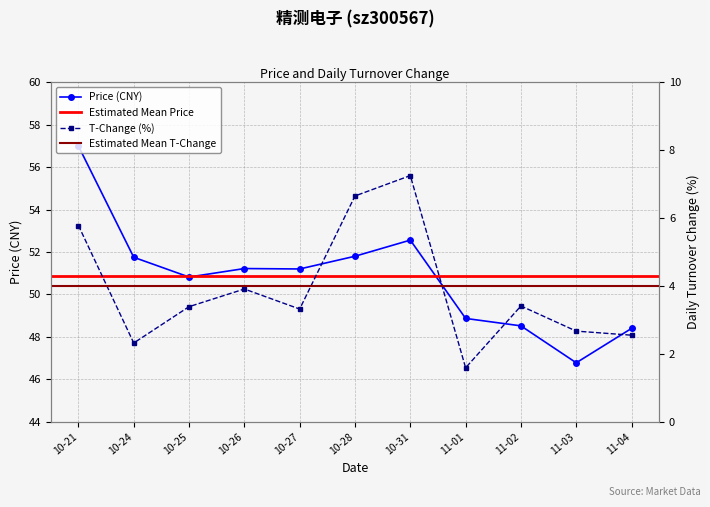

How many interior local peaks does the t_change series have?

3